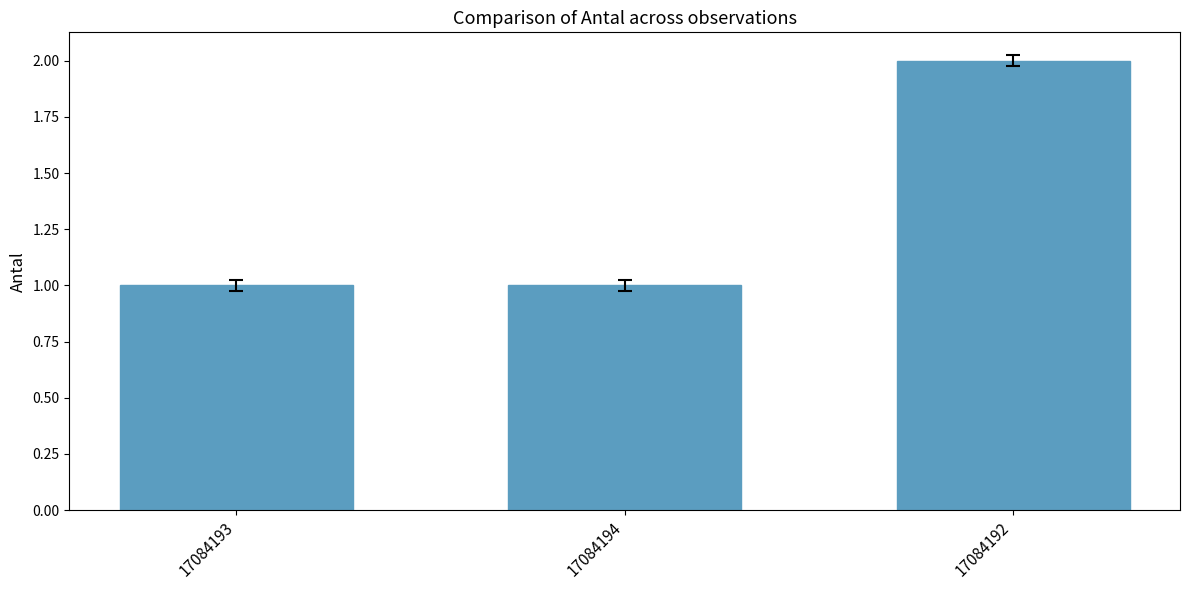

What is the sum of the values at 17084193 and 17084192?

3